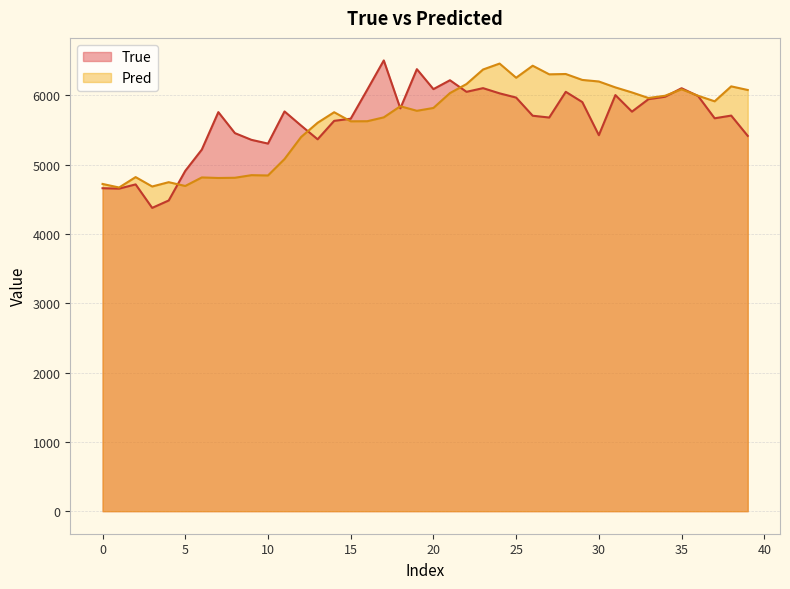

What is the total value across all series at 24?

12489.7